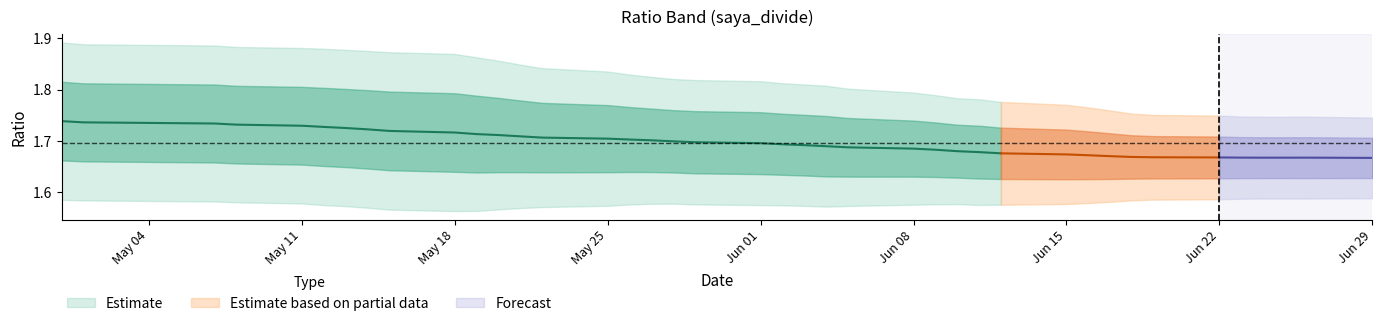

What is the total value across all series at 25?

3.5